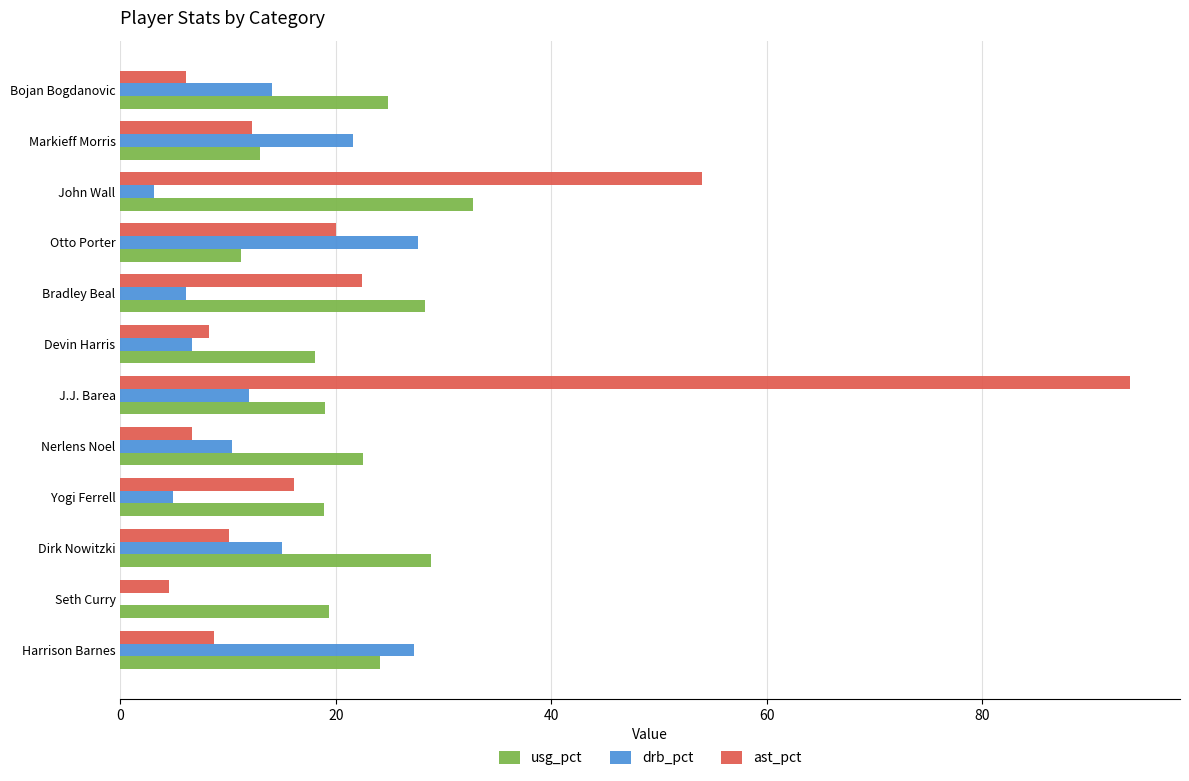

Is the value of drb_pct at Nerlens Noel greater than the value of usg_pct at Bojan Bogdanovic?

No